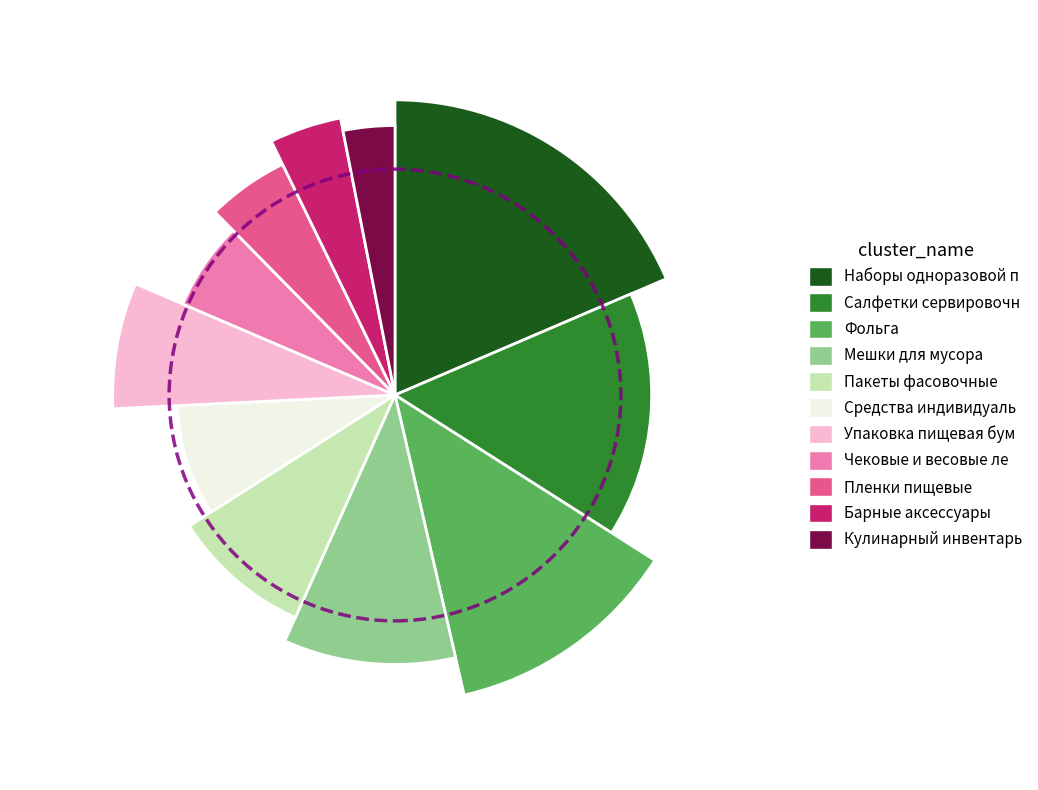

To the nearest percent, what percentage of the pie is Чековые и весовые ле?

6%